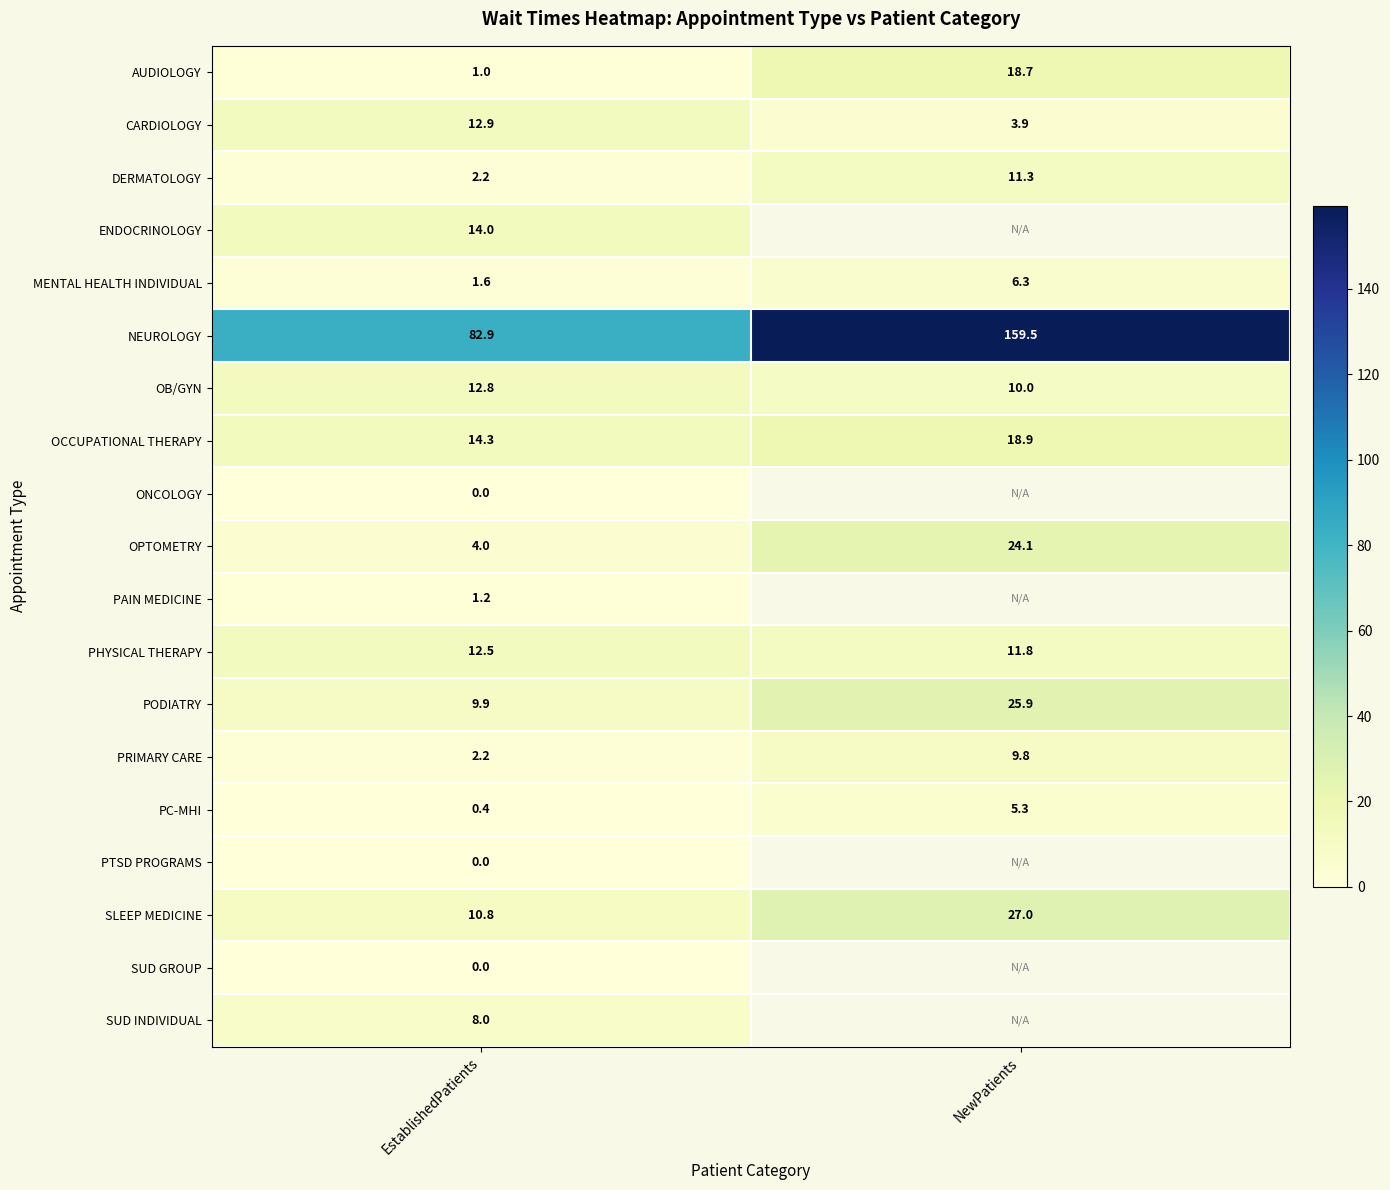

How many data points in PODIATRY are above 25?

1